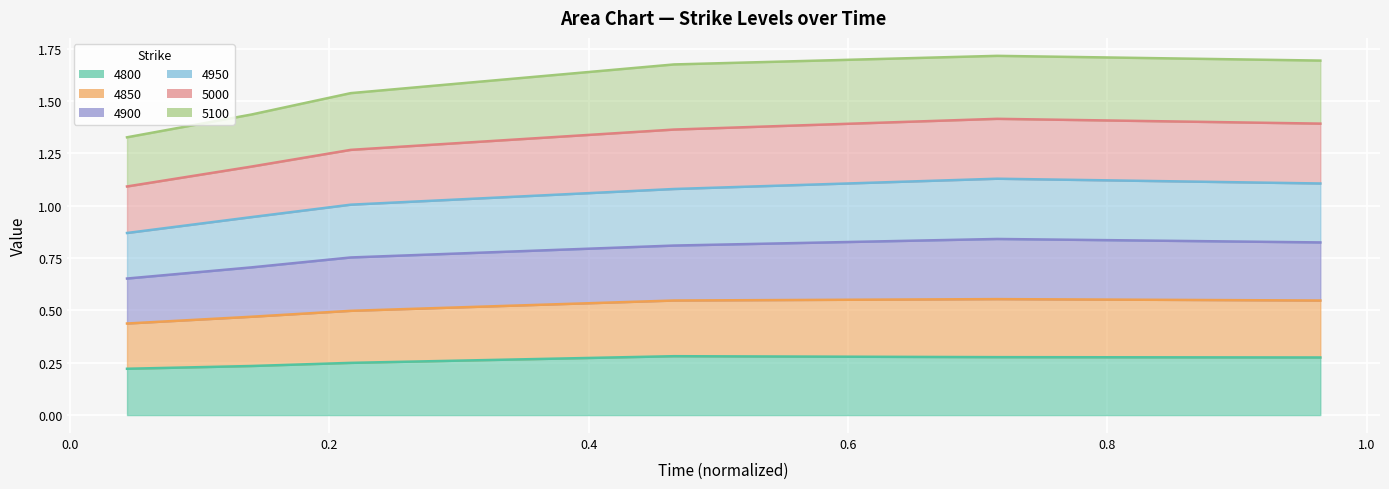

Between 0.6 and 0.8, which is larger?

0.6